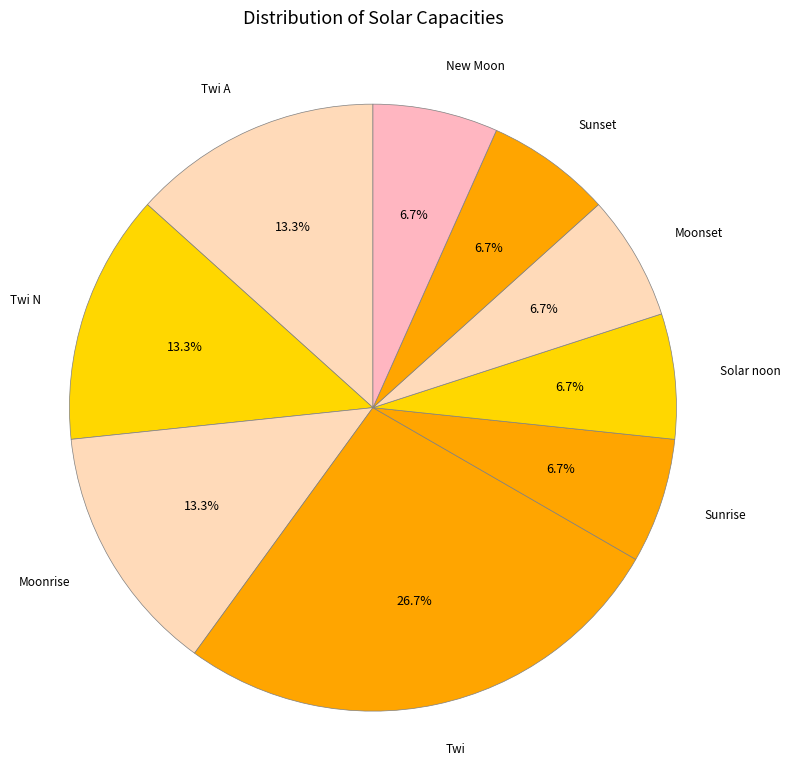

How many segments does this pie chart have?

9